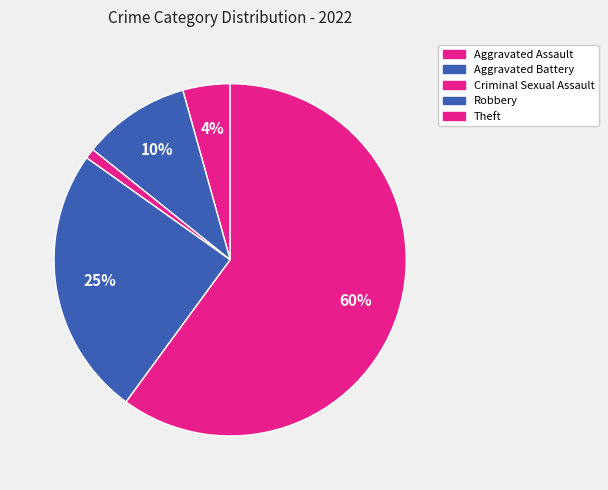

Count the number of slices in the pie.

5